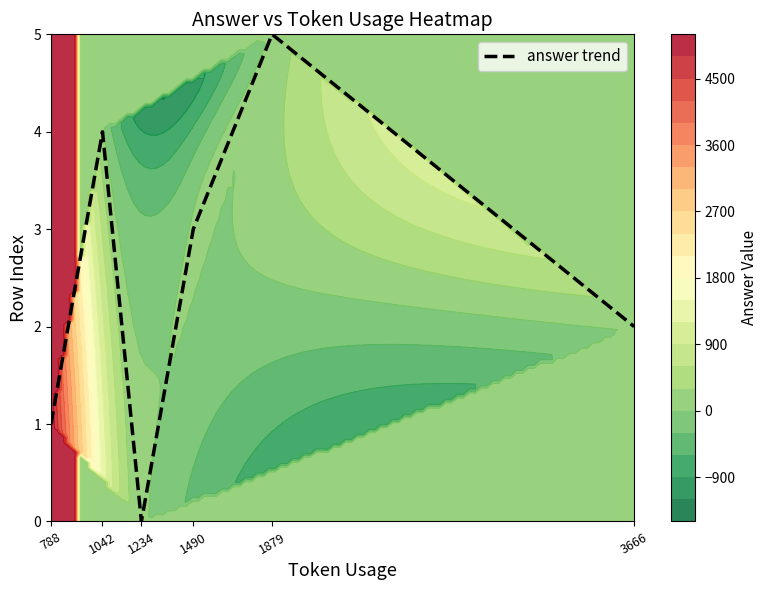

The answer trend series shows -2 at 1234. True or false?

False